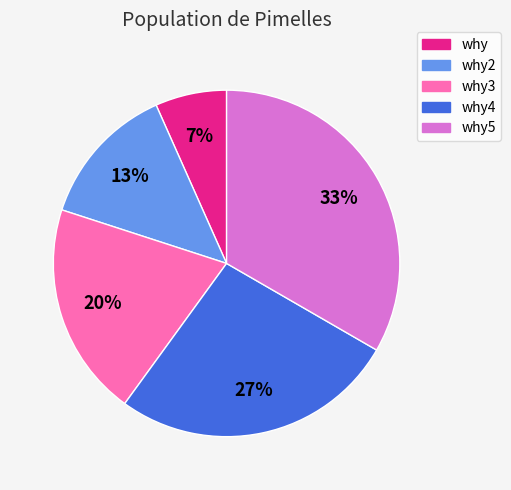

To the nearest percent, what percentage of the pie is why?

7%